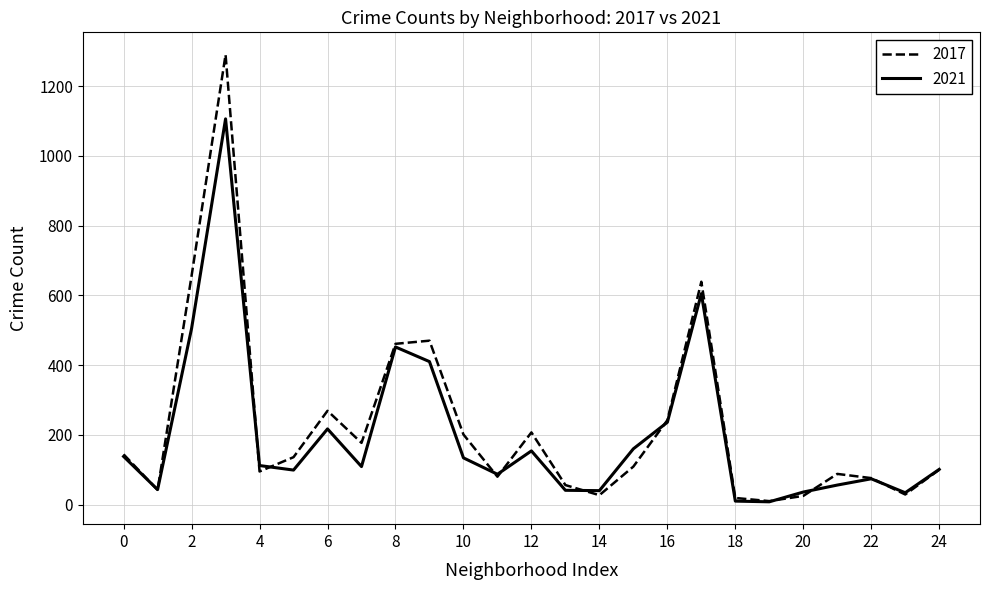

List the series in order of their peak value, lowest first.

2021, 2017